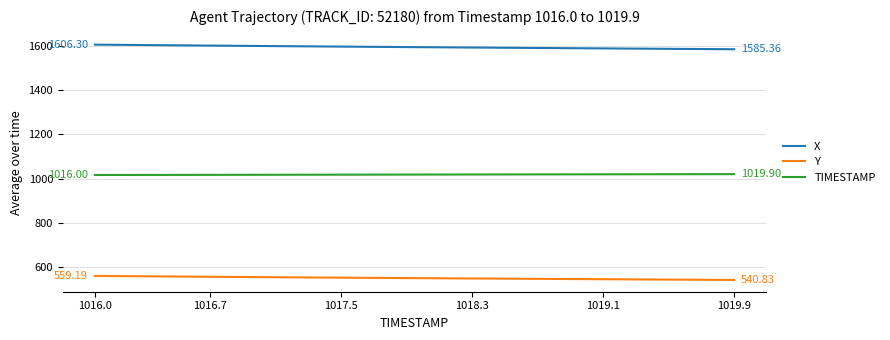

Rank the series by their average value, from lowest to highest.

Y, TIMESTAMP, X